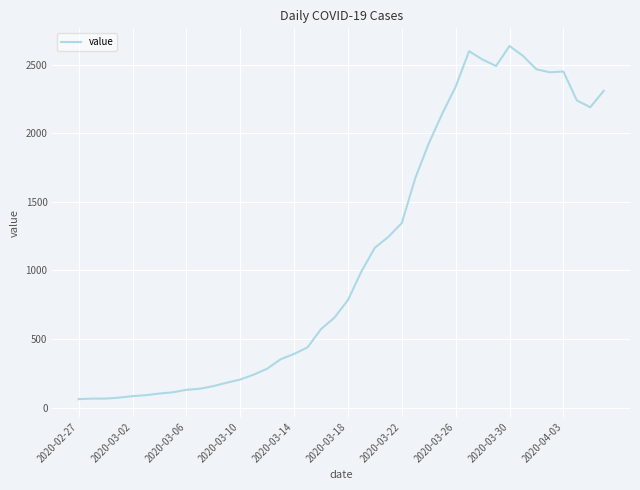

What is the difference between the maximum and minimum values?

2577